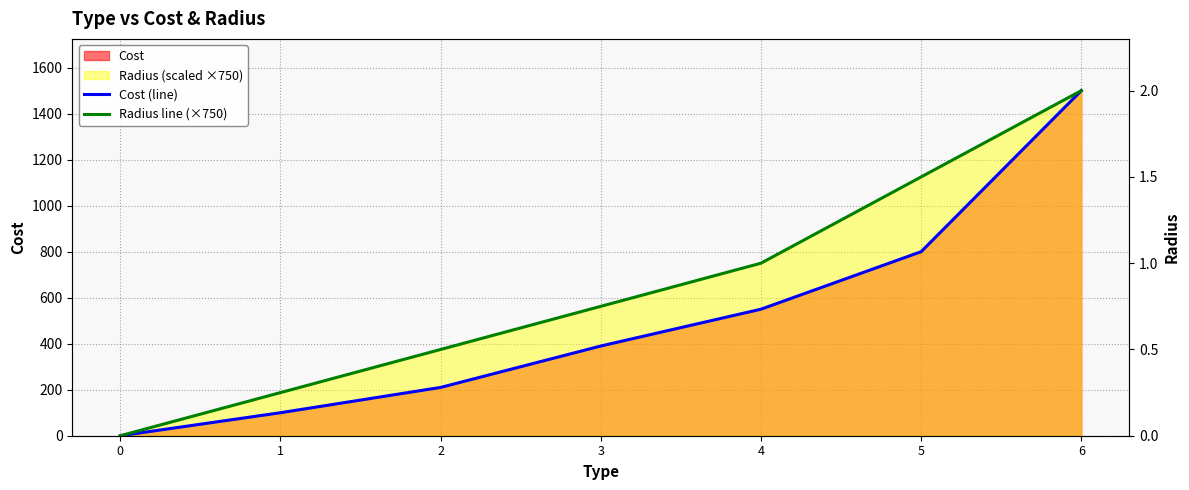

Where is Radius line (×750) nearest to the value 750?

4